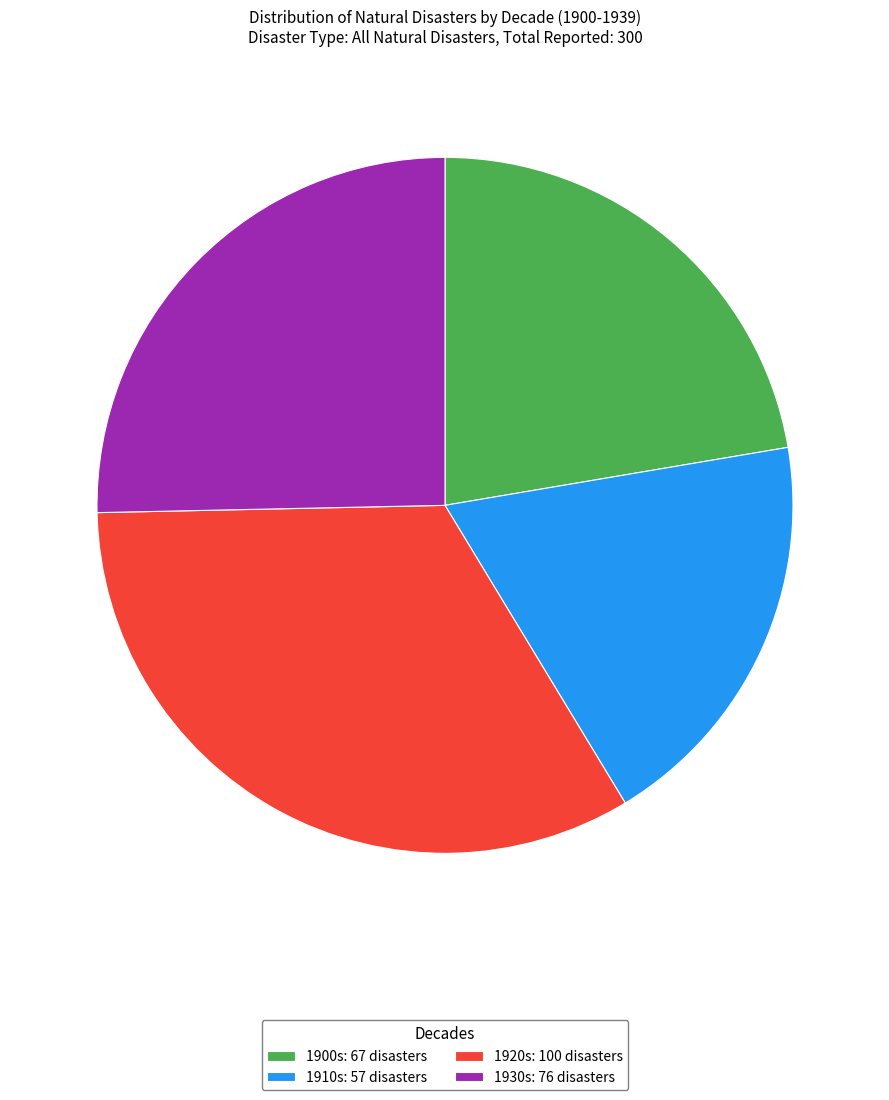

Is it true that 1900s: 67 disasters is 22% of the pie?

True